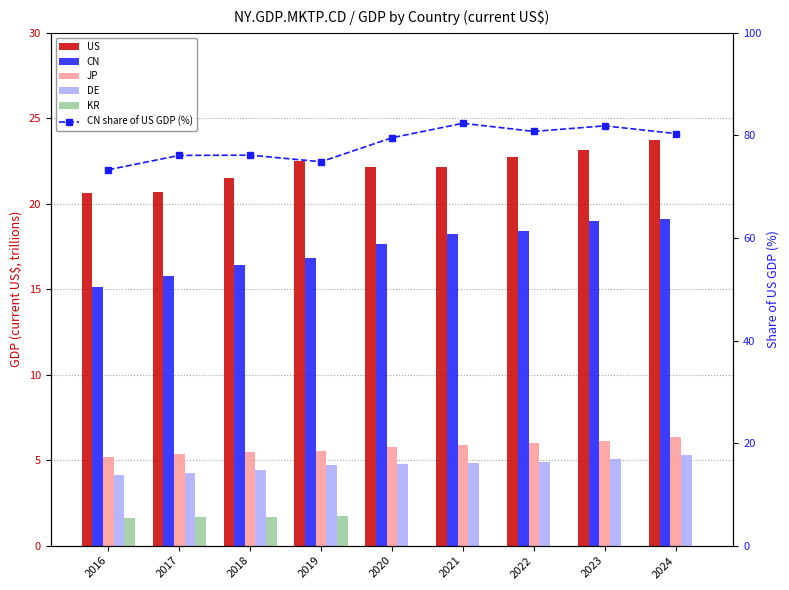

Reading left to right, extract all data points from this chart.

US: 2016=20.6	2017=20.7	2018=21.5	2019=22.5	2020=22.2	2021=22.1	2022=22.8	2023=23.2	2024=23.7
CN: 2016=15.1	2017=15.8	2018=16.4	2019=16.8	2020=17.6	2021=18.2	2022=18.4	2023=19.0	2024=19.1
JP: 2016=5.2	2017=5.3	2018=5.5	2019=5.5	2020=5.8	2021=5.9	2022=6.0	2023=6.1	2024=6.3
DE: 2016=4.1	2017=4.3	2018=4.4	2019=4.7	2020=4.8	2021=4.9	2022=4.9	2023=5.1	2024=5.3
KR: 2016=1.6	2017=1.6	2018=1.7	2019=1.7	2020=0.0	2021=0.0	2022=0.0	2023=0.0	2024=0.0
CN share of US GDP (%): 2016=73.3	2017=76.1	2018=76.2	2019=74.9	2020=79.6	2021=82.4	2022=80.8	2023=81.9	2024=80.4